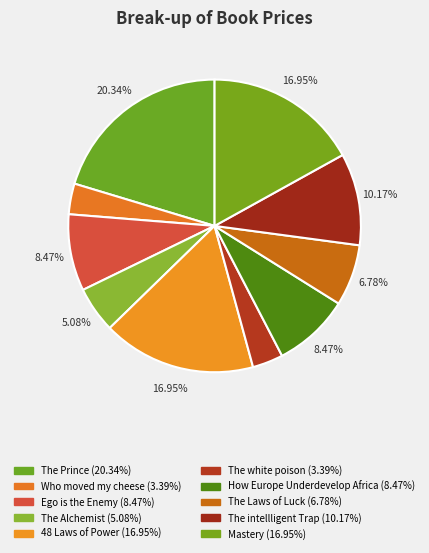

Which category has the biggest portion of the pie?

The Prince